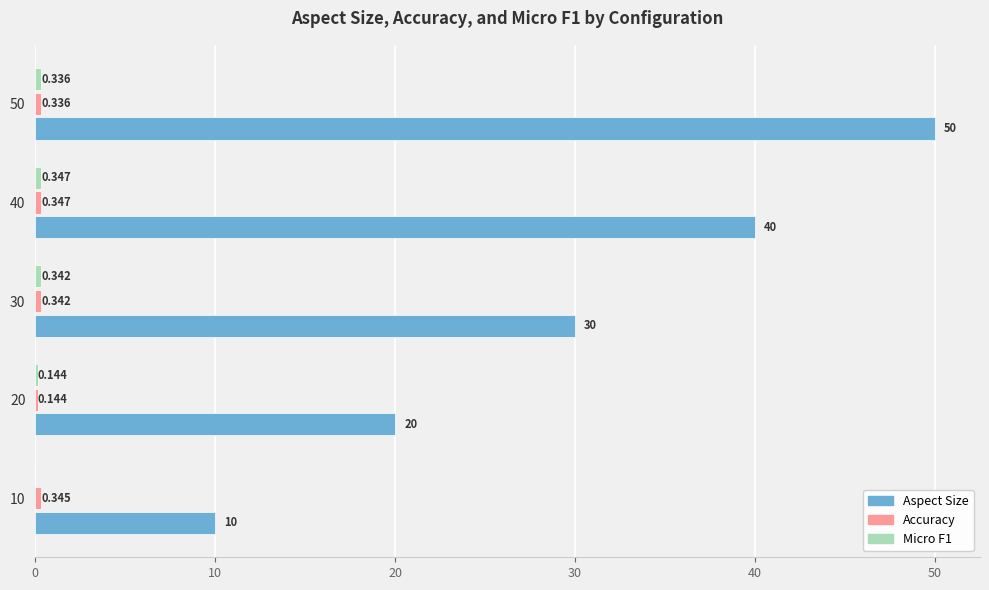

Which series has the largest total across all categories?

Aspect Size